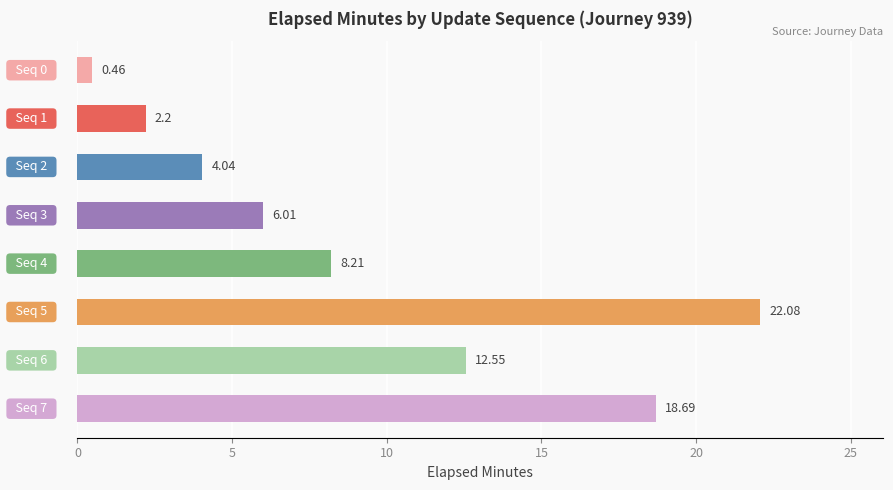

What is the average value?

9.3